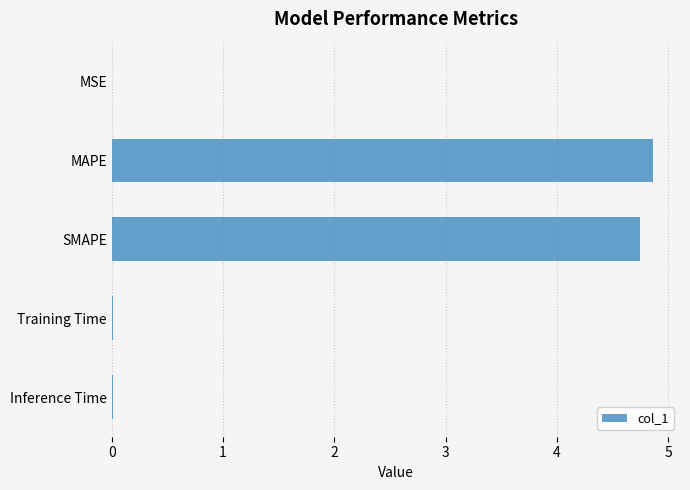

Read the value at SMAPE.

4.7